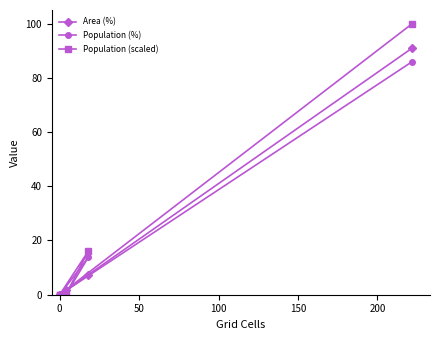

Does the chart have visible grid lines?

No